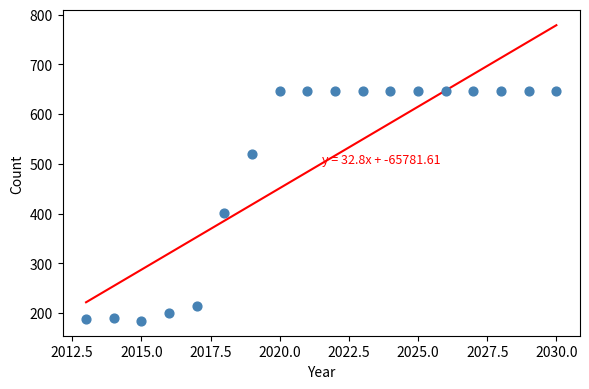

What Y value in the scatter plot is closest to 415?

402